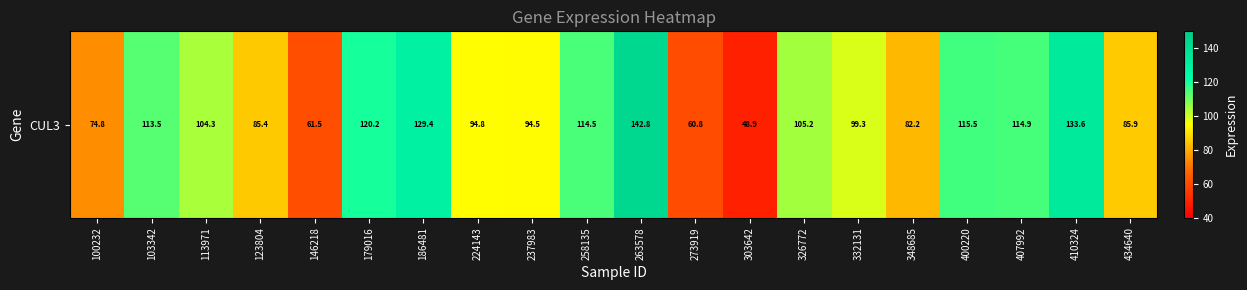

Where does the data first go above 104?

103342